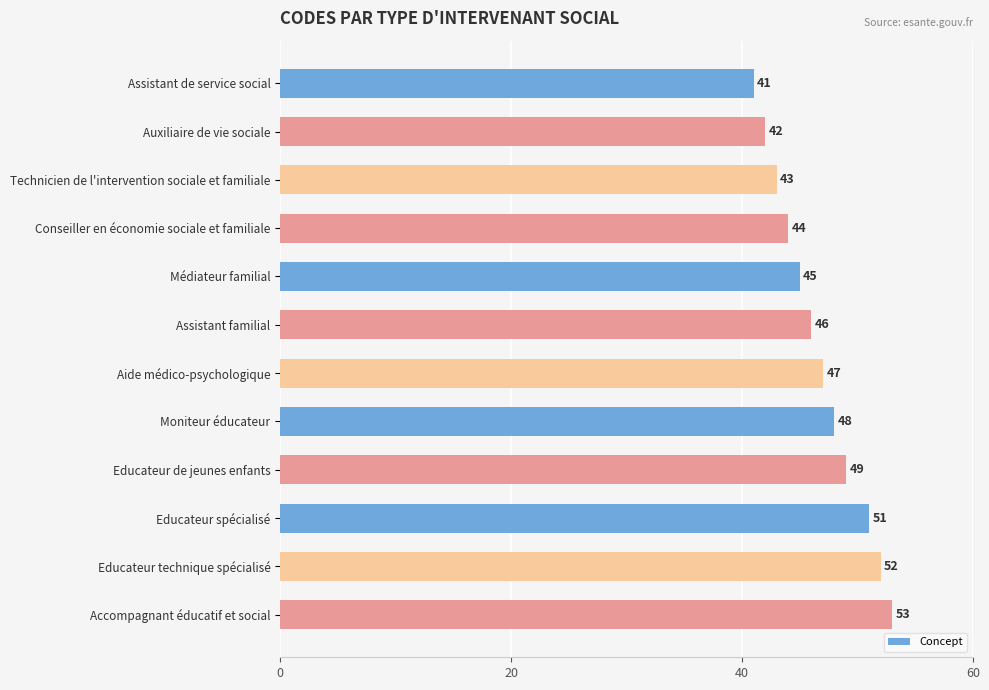

What is the label of the 4th bar from the bottom?

Educateur de jeunes enfants